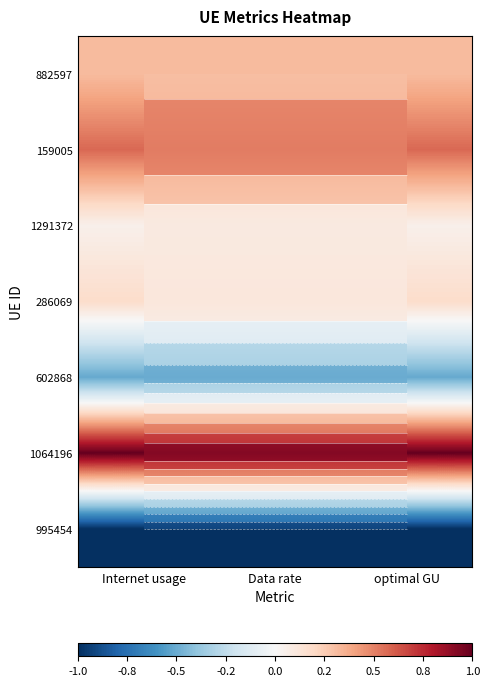

Between Data rate and Internet usage, which is larger?

Internet usage